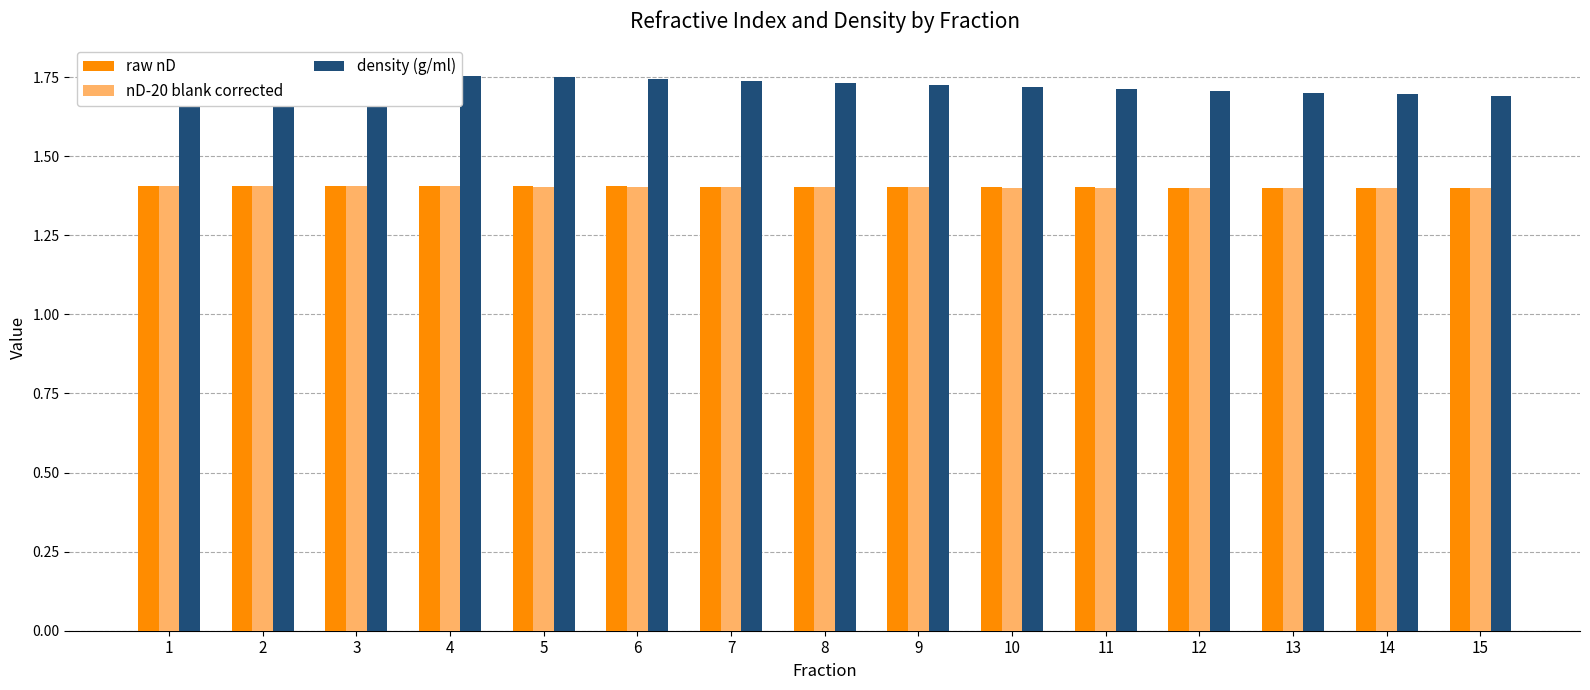

Between 5 and 12, which series saw the biggest shift?

density (g/ml)